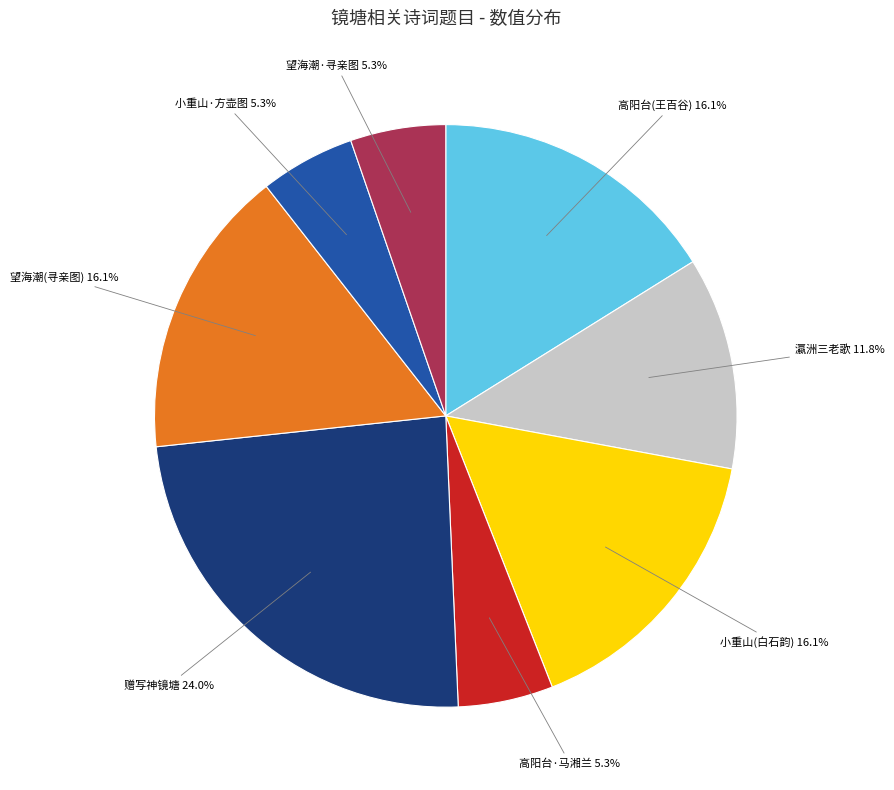

What is the ratio of the value at 高阳台·马湘兰 to the value at 小重山·方壶图?

1.0